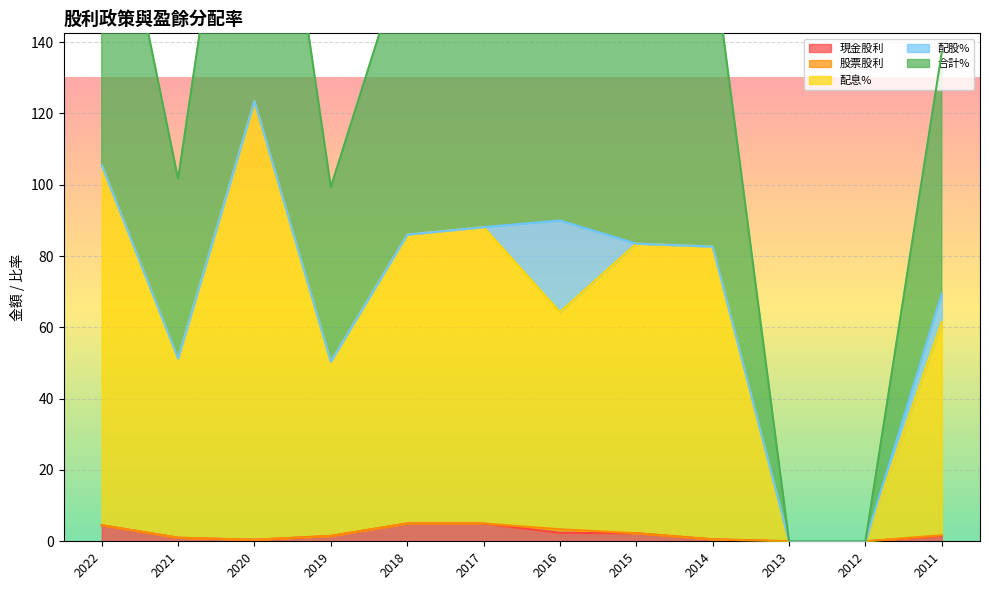

How many interior local valleys does the 合計% series have?

3